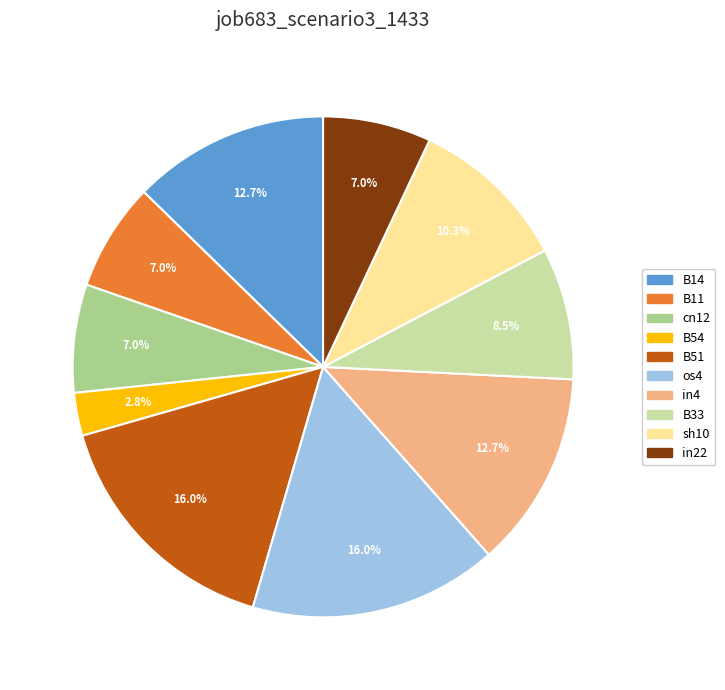

Which category has the smallest portion of the pie?

B54